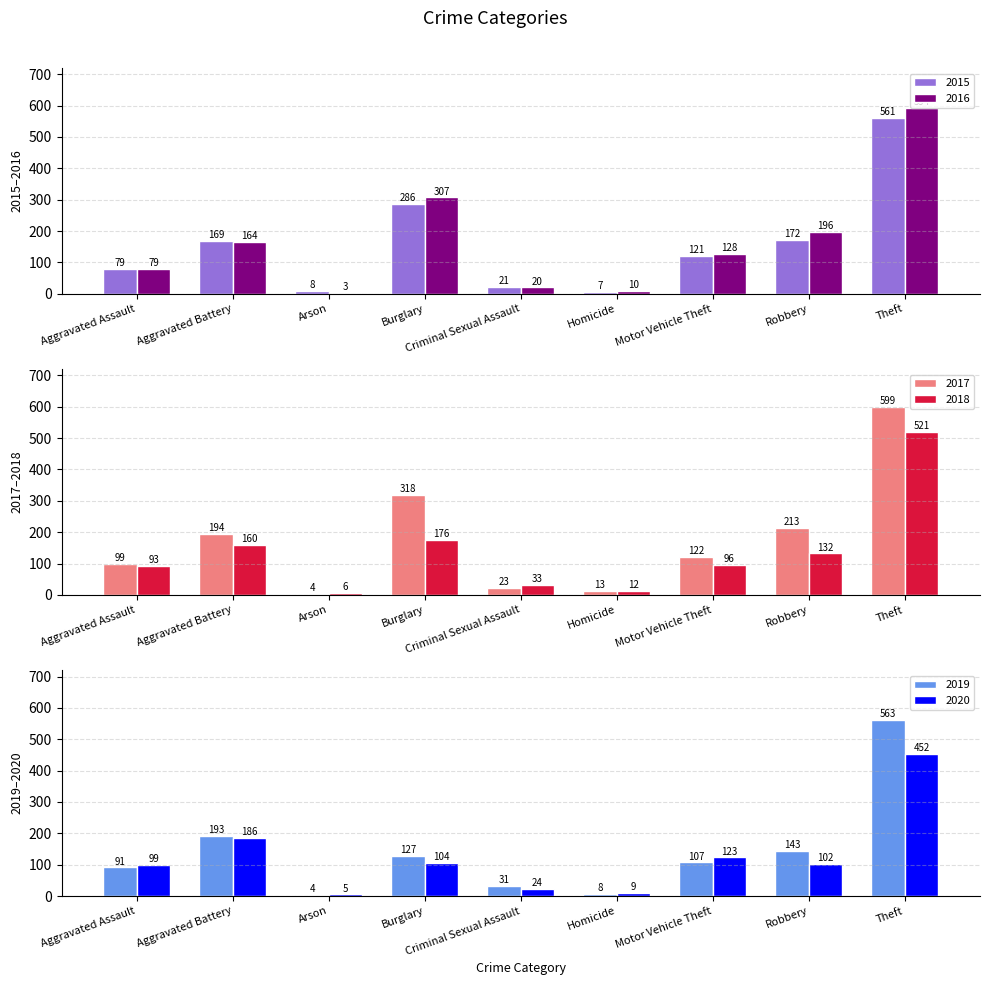

At which label is 2020 closest to 228?

Aggravated Battery